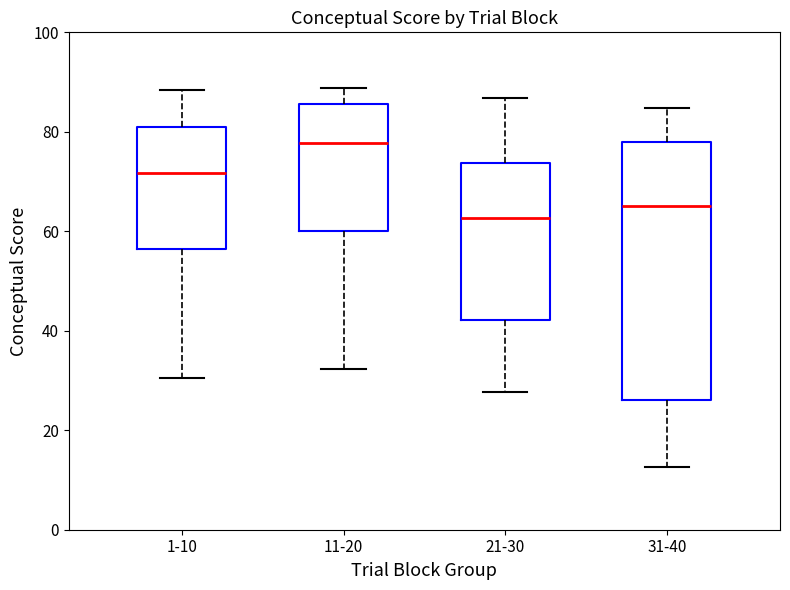

Where does the lower whisker of the box for 31-40 end on the y-axis? The values are not printed on the chart, so give them approximately, as read against the axis.

12